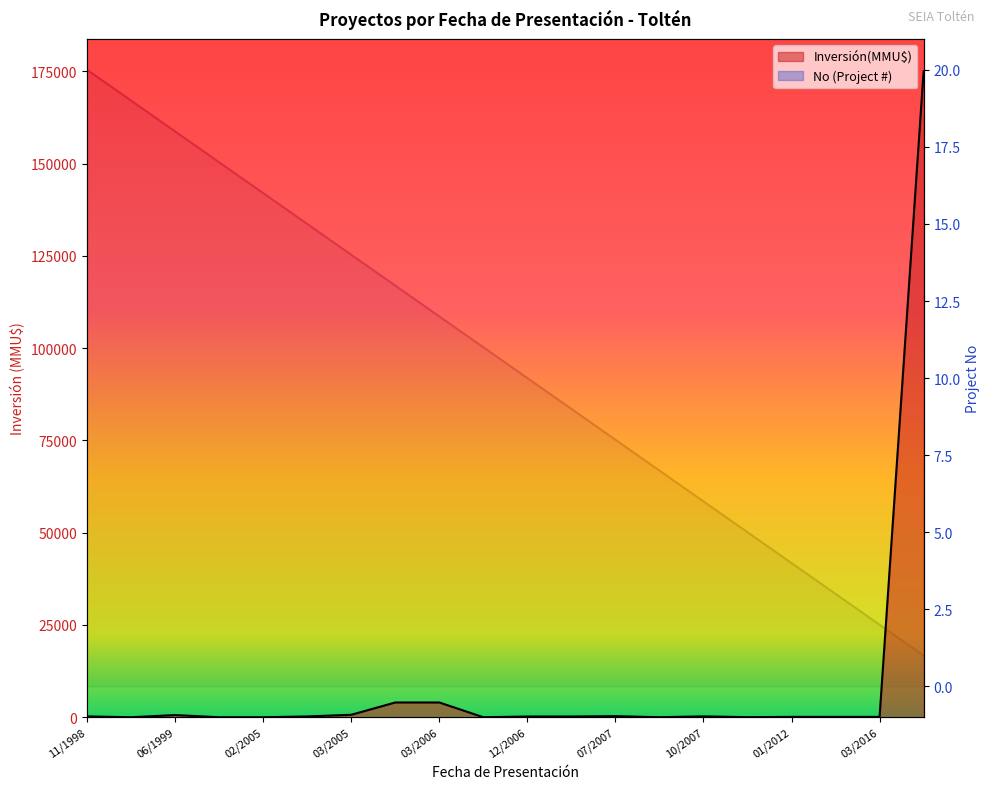

How many categories are shown in the chart?

20